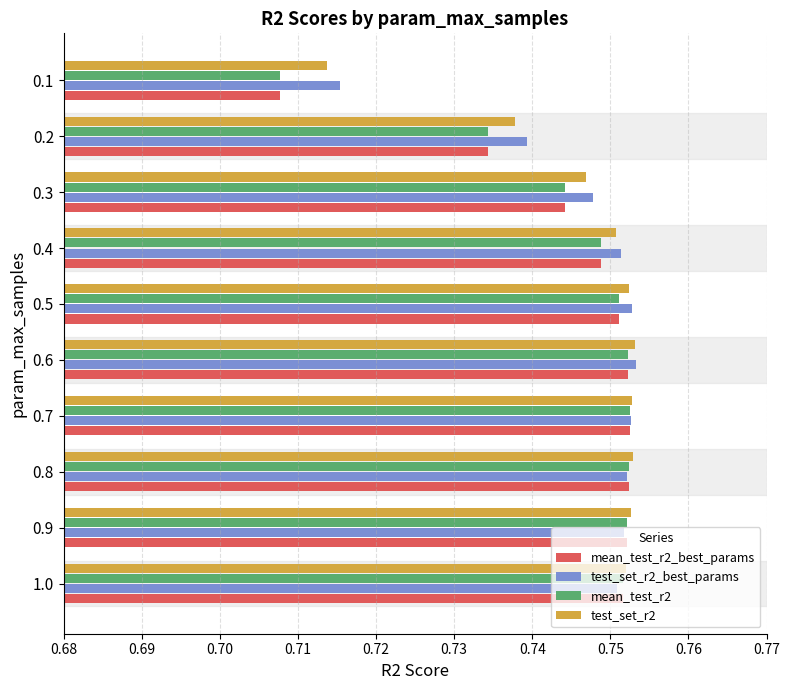

True or false: mean_test_r2_best_params has a value of 1.1 at 0.3.

False